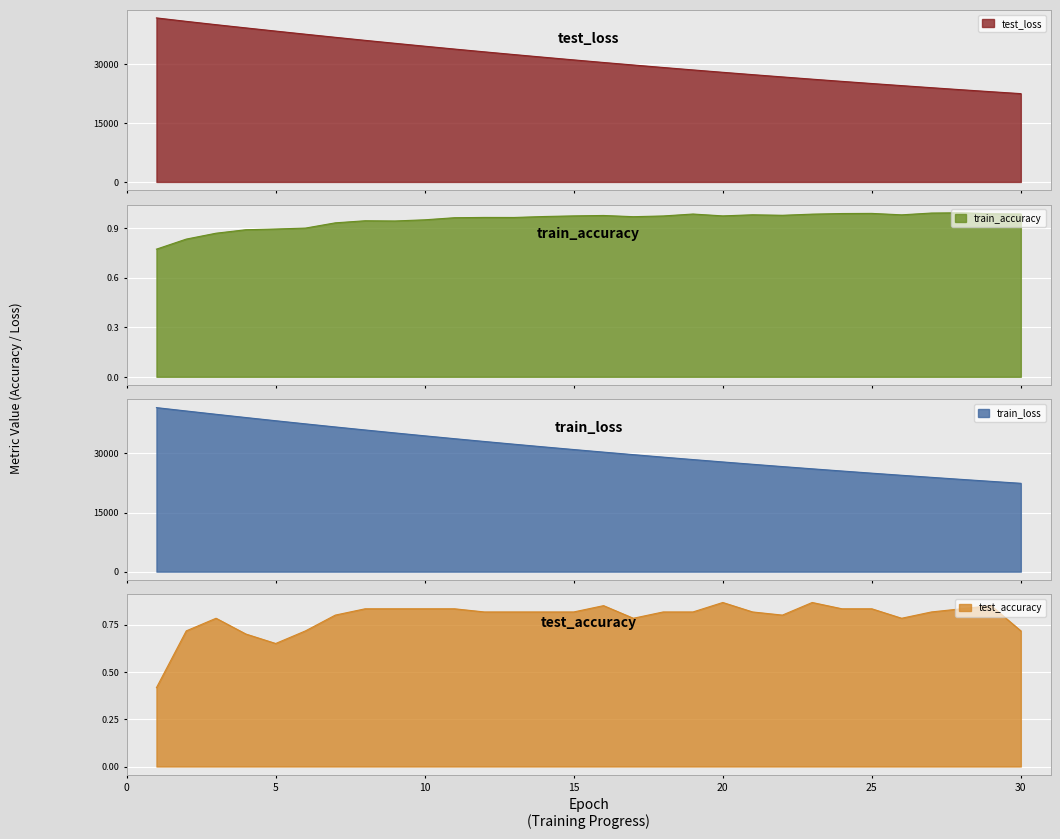

What are all the series names shown in the legend?

test_accuracy, test_loss, train_accuracy, train_loss